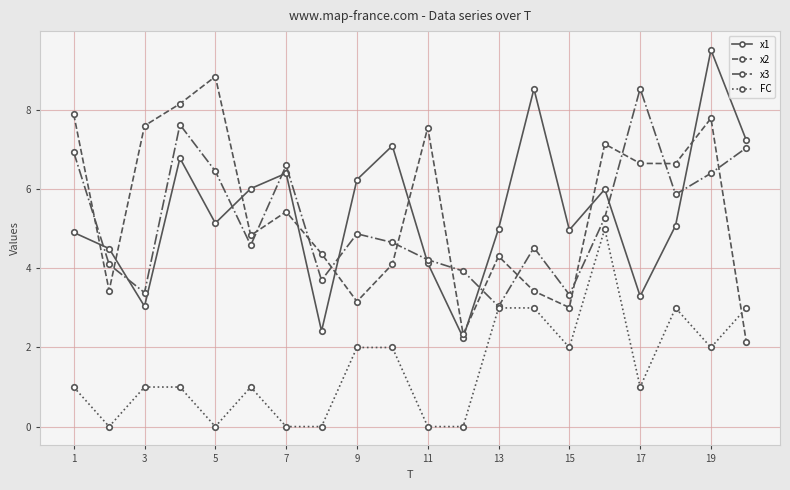

What is the greatest value displayed?

9.5